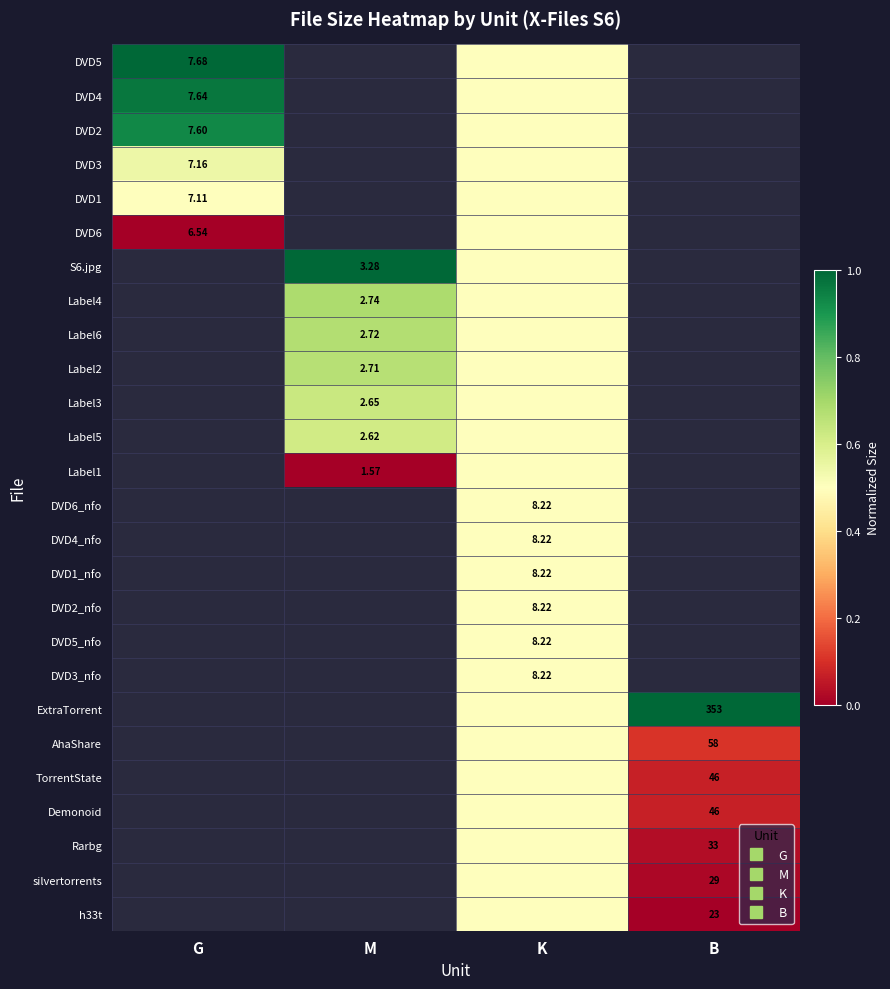

The DVD5 series shows 1.7 at G. True or false?

False